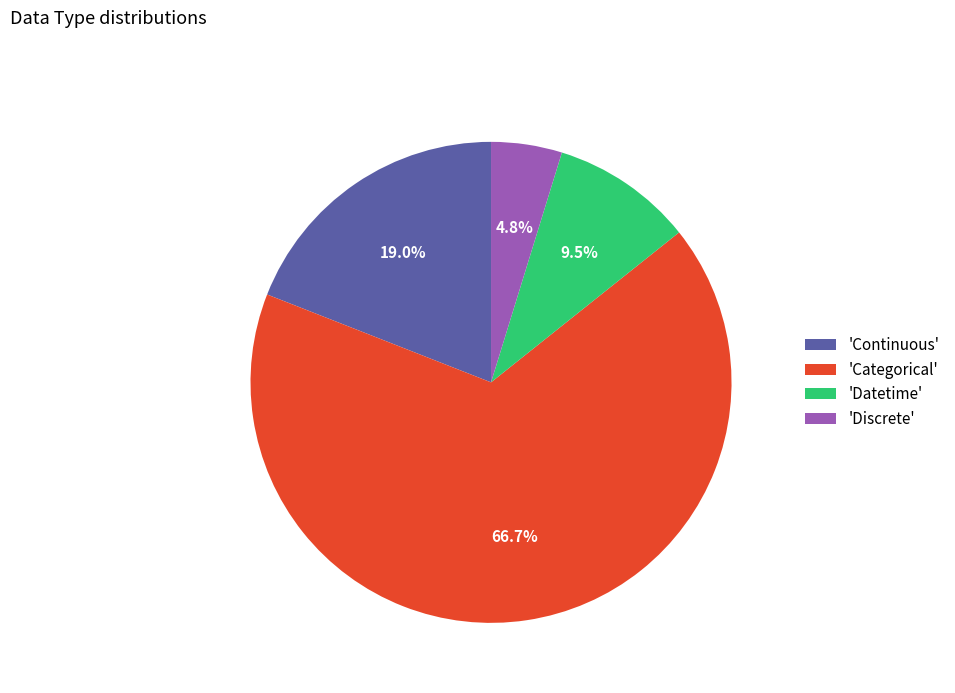

What percentage do 'Continuous' and 'Discrete' together represent?

23.8%